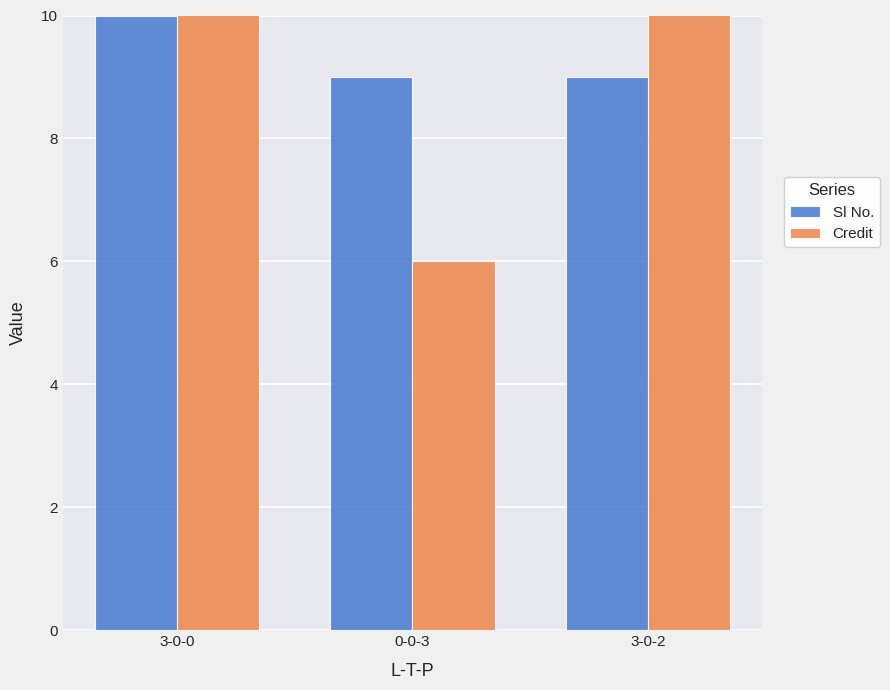

Are the bars grouped side by side (vs. stacked)?

Yes